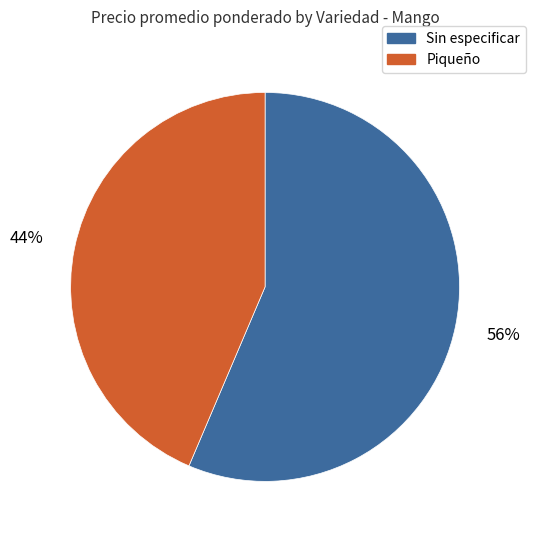

What percentage is the Sin especificar slice, to the nearest percent?

56%